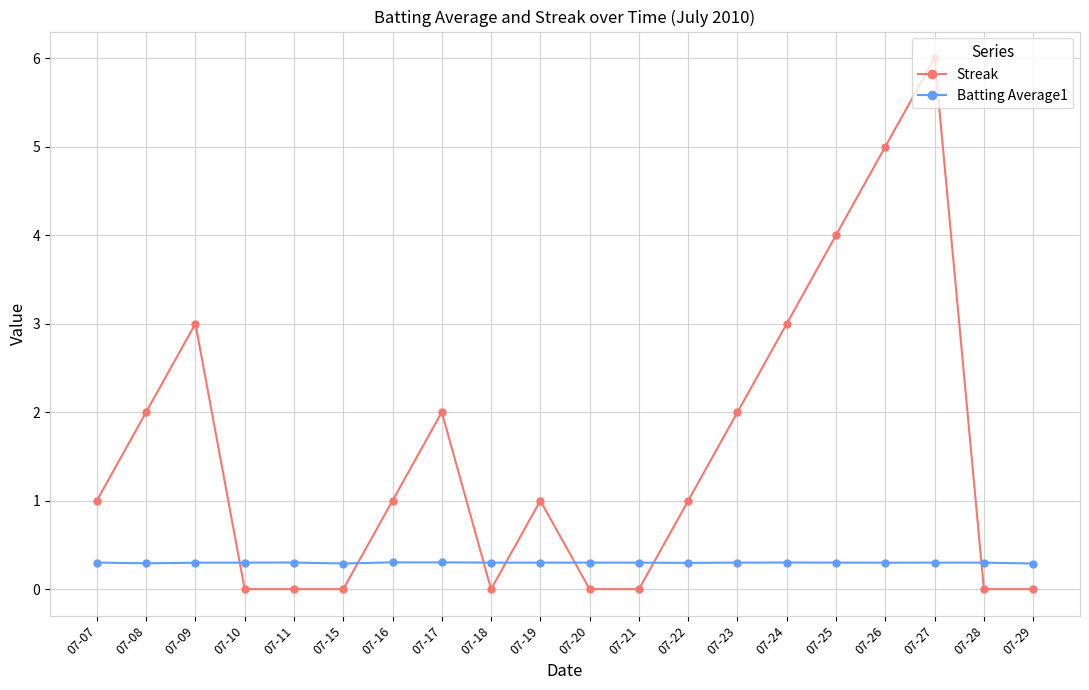

At which category does the chart reach its peak across all series?

07-27